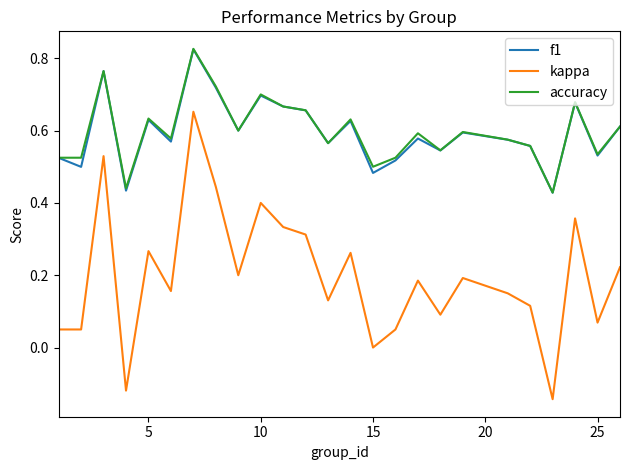

True or false: kappa and f1 intersect in this chart.

False